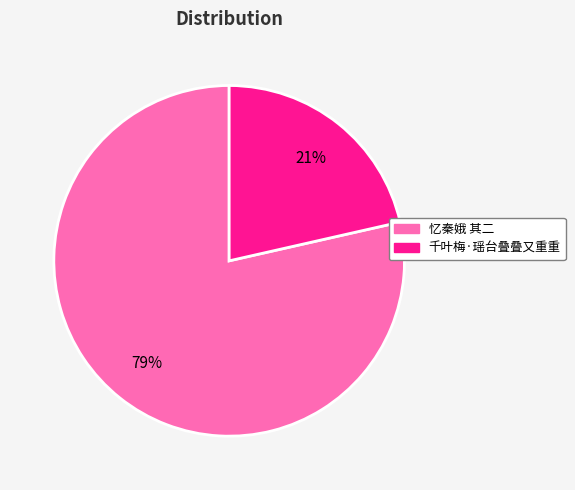

To the nearest percent, what is the average slice percentage?

50%